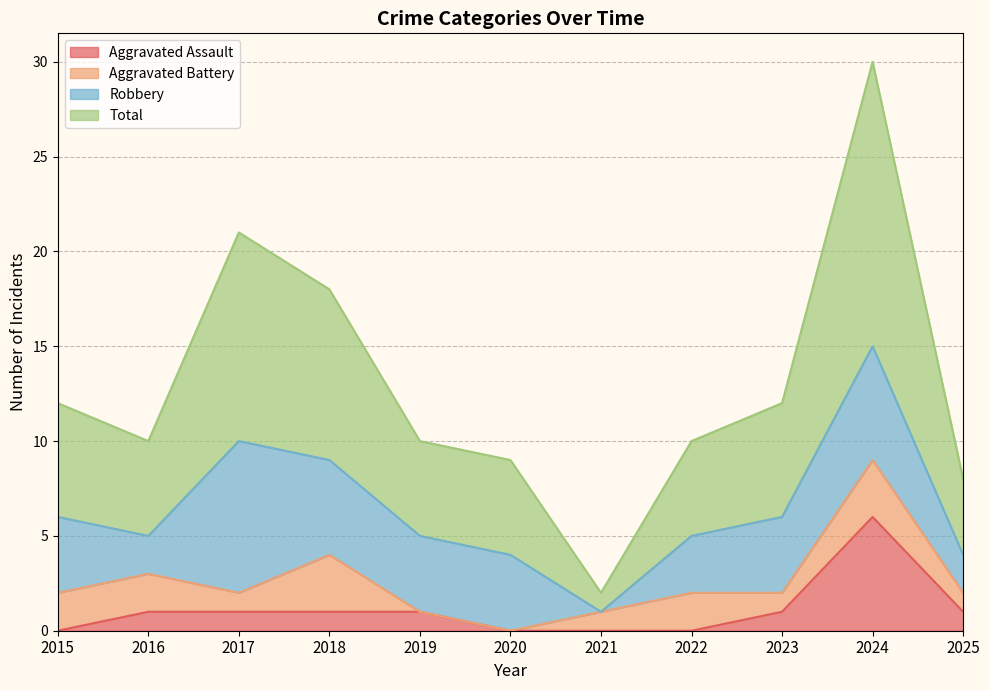

What is the difference between the Total values at 2021 and 2019?

8